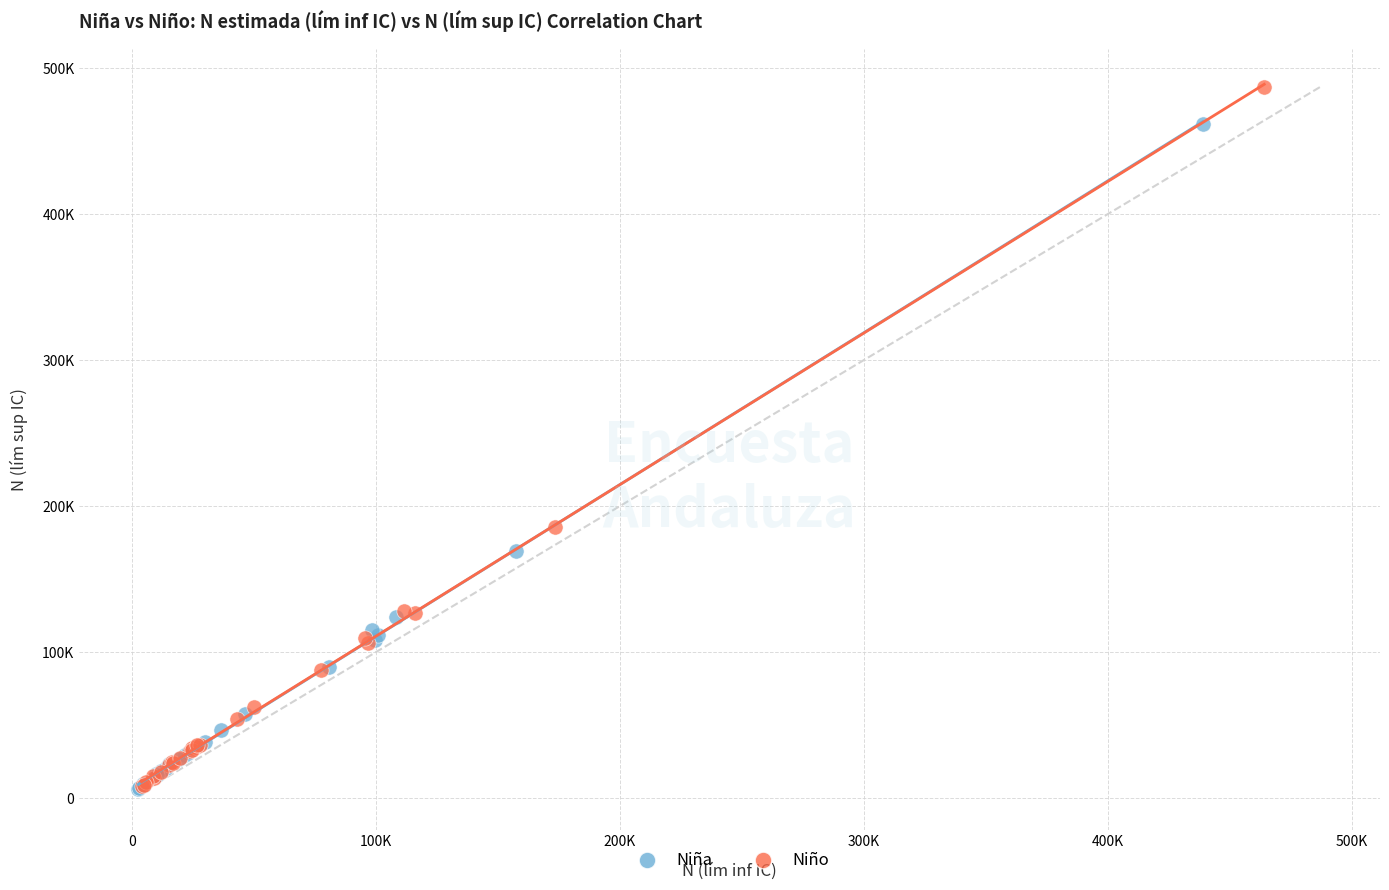

Which series has the widest spread of Y values?

Niño